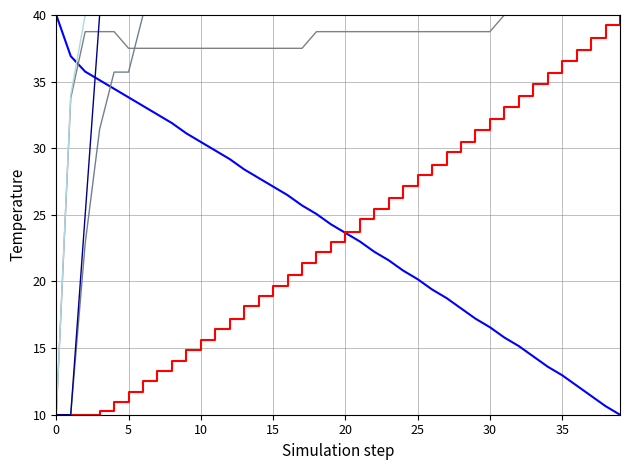

How many lines are shown in the chart?

6